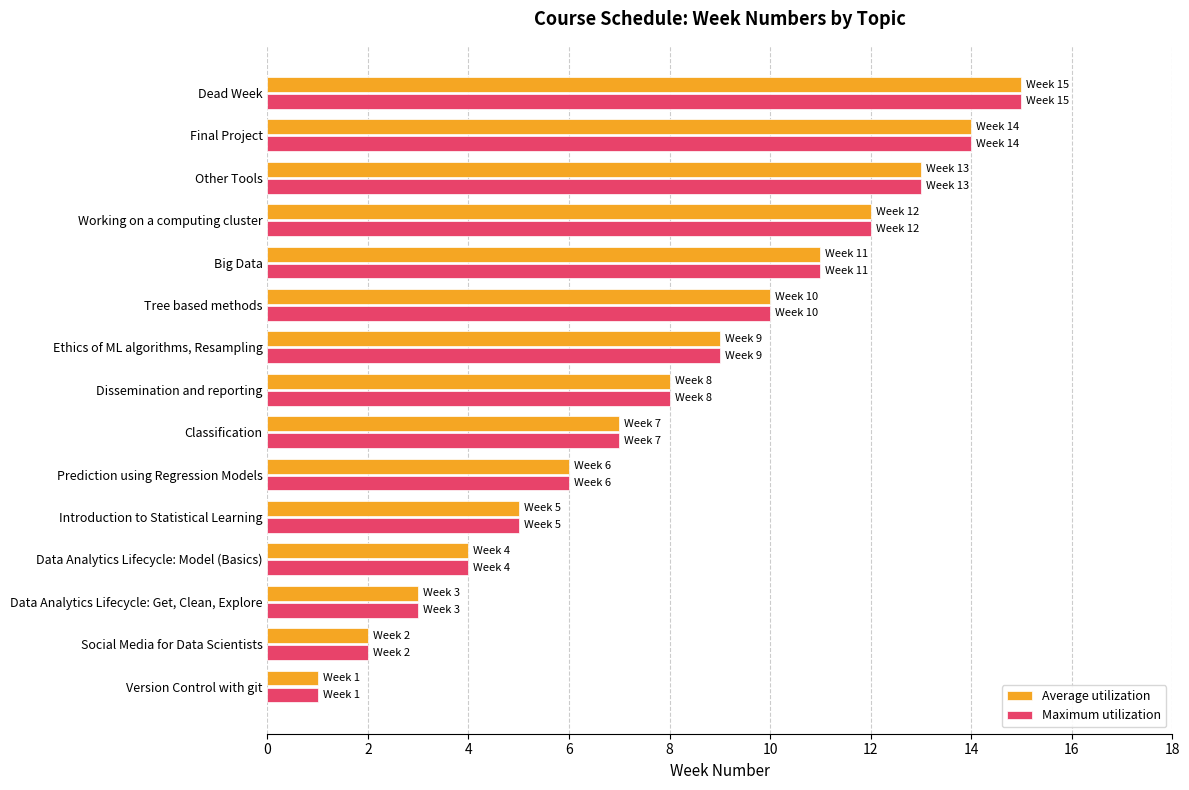

Read the Average utilization value at Working on a computing cluster.

12